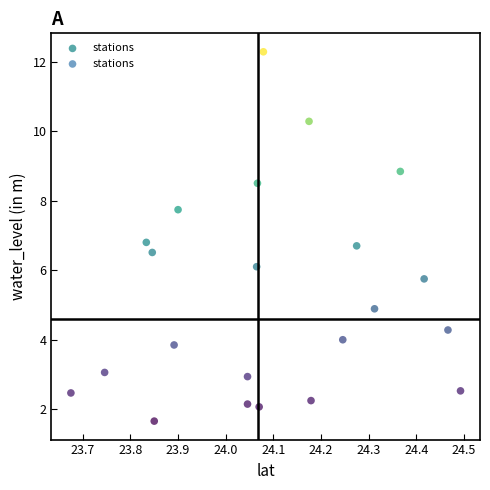

What is the range of X values (max minus min)?

0.8